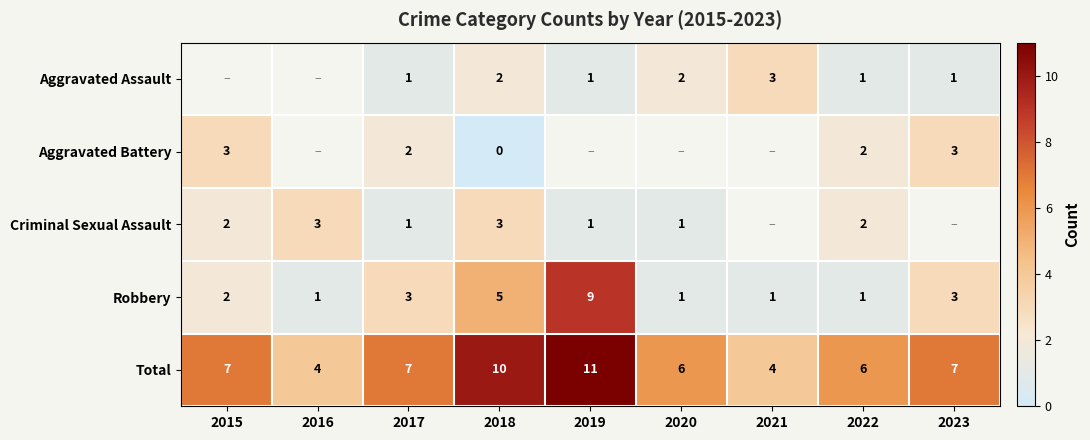

Which category has the highest value in the Robbery series?

2019